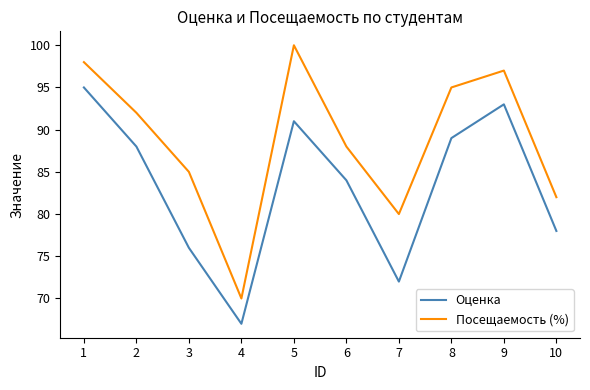

What is the sum of the Посещаемость (%) values at 6 and 5?

188